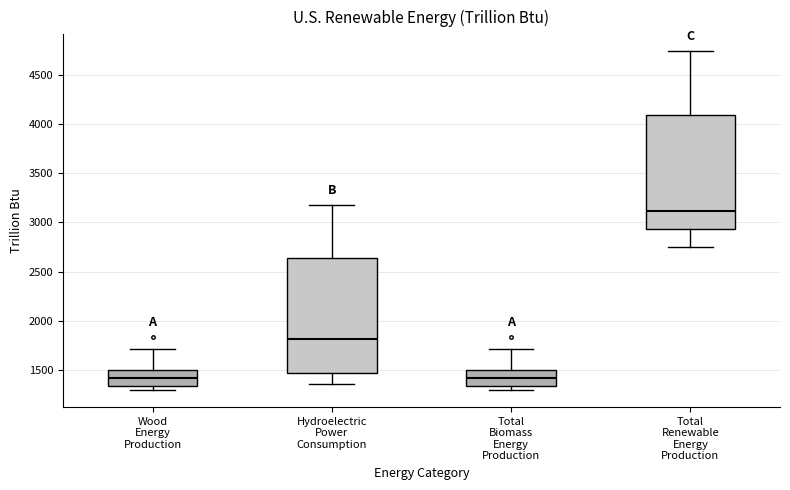

Where does the median line of the box for Hydroelectric Power Consumption sit on the y-axis? The values are not printed on the chart, so give them approximately, as read against the axis.

1800